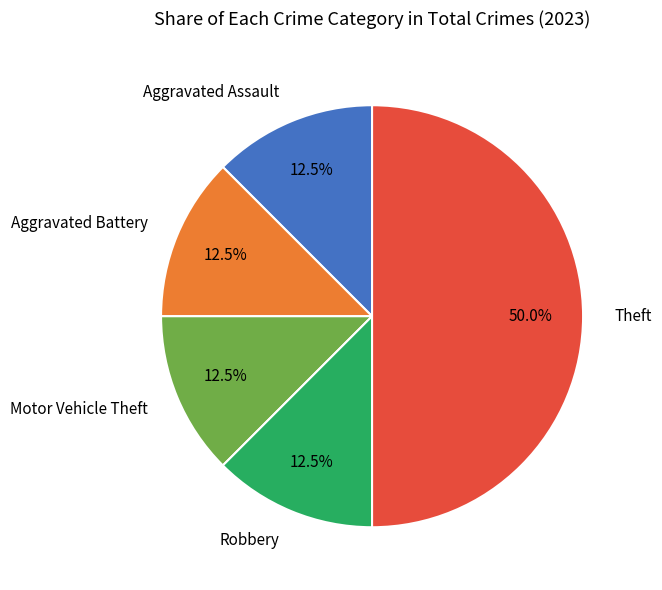

Count the number of slices in the pie.

5